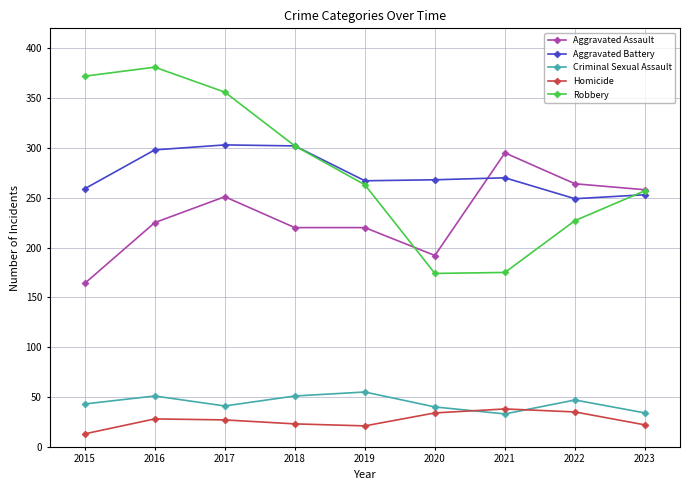

Is this an area chart (filled region under the line)?

No